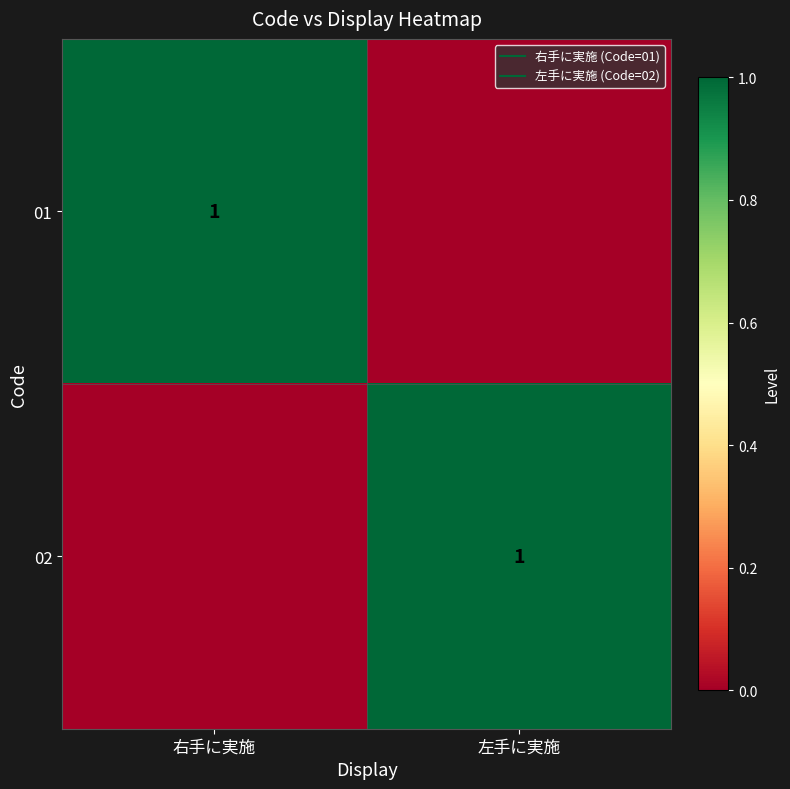

What is the sum of all 02 values?

1